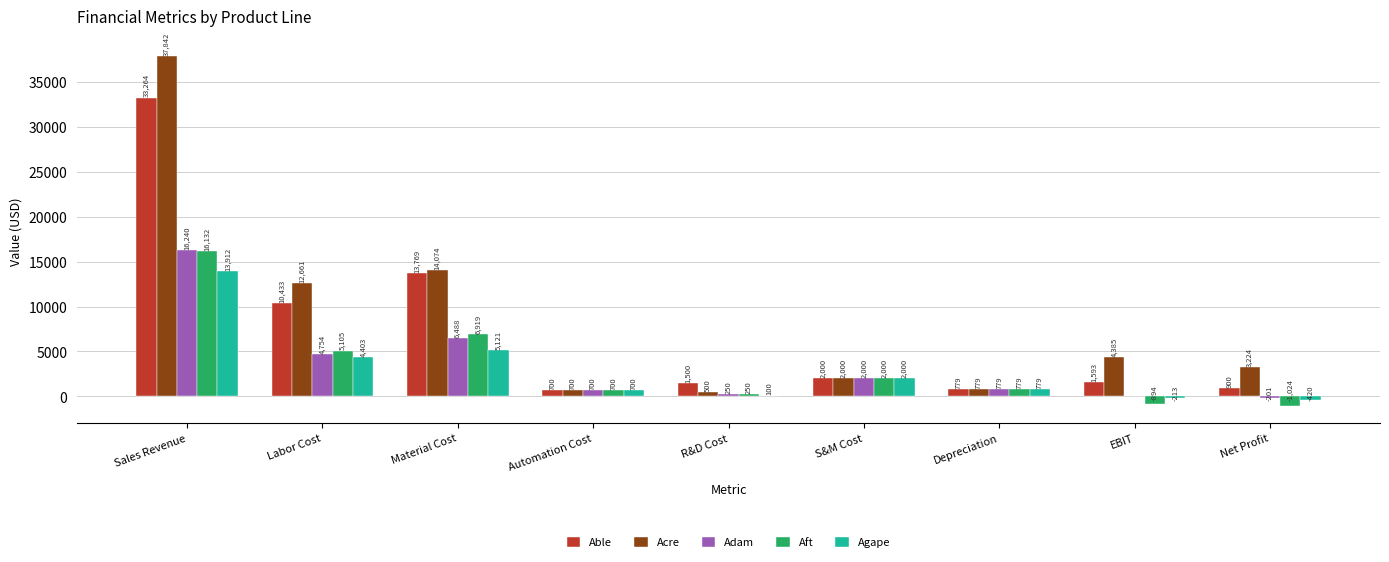

What is the maximum value shown in the chart?

37842.0